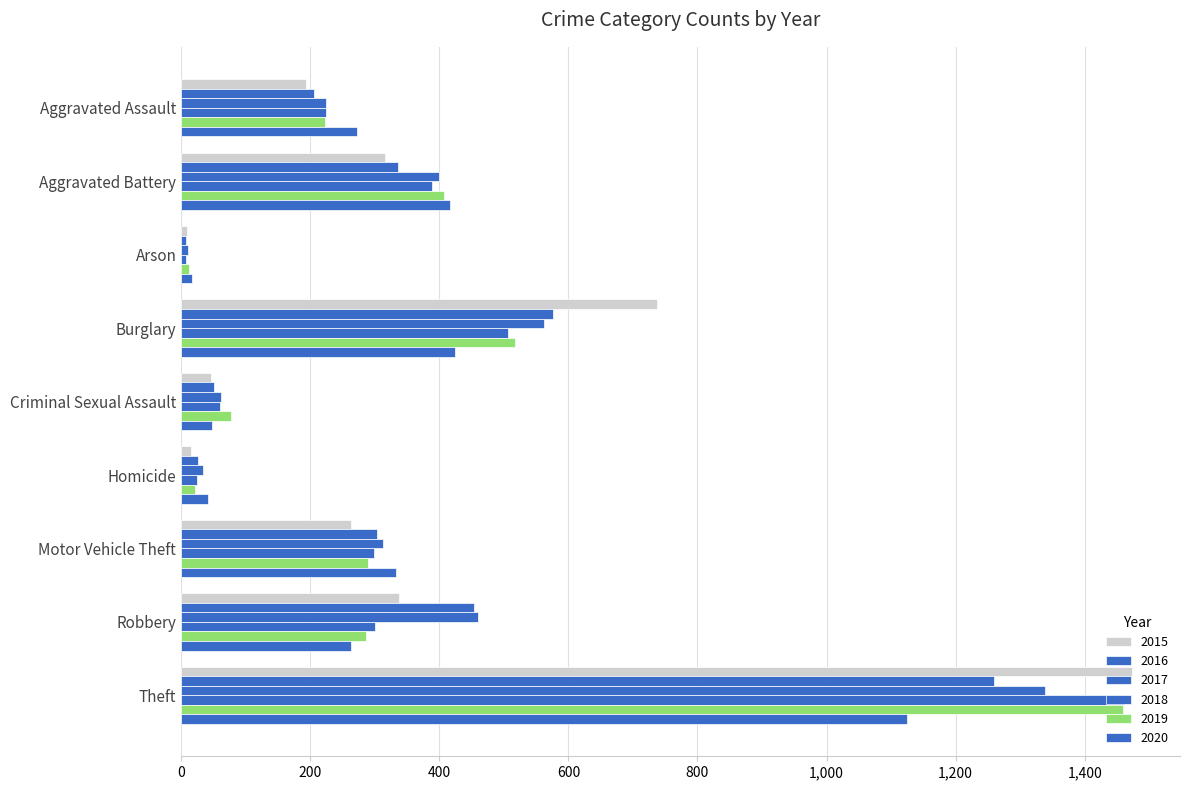

Which series changed the most between Aggravated Battery and Burglary?

2015